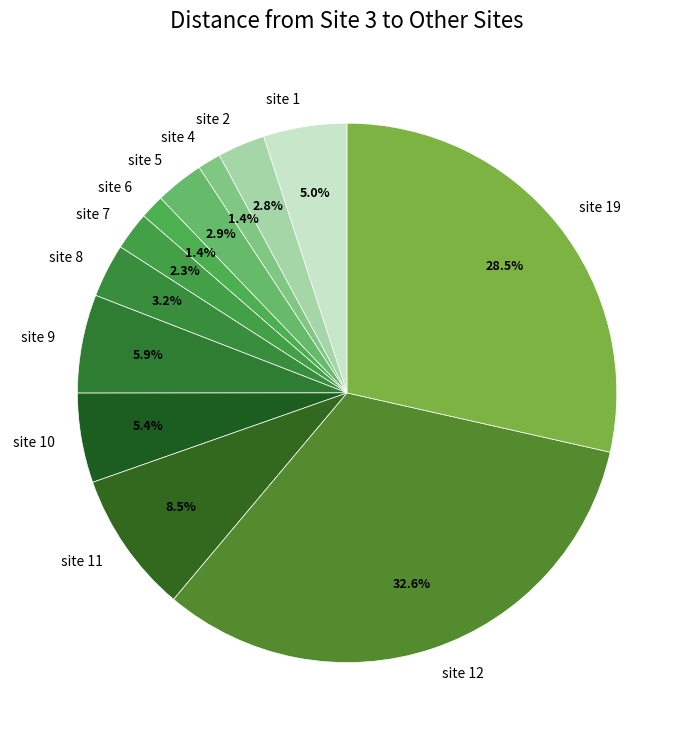

Which slice is the largest?

site 12